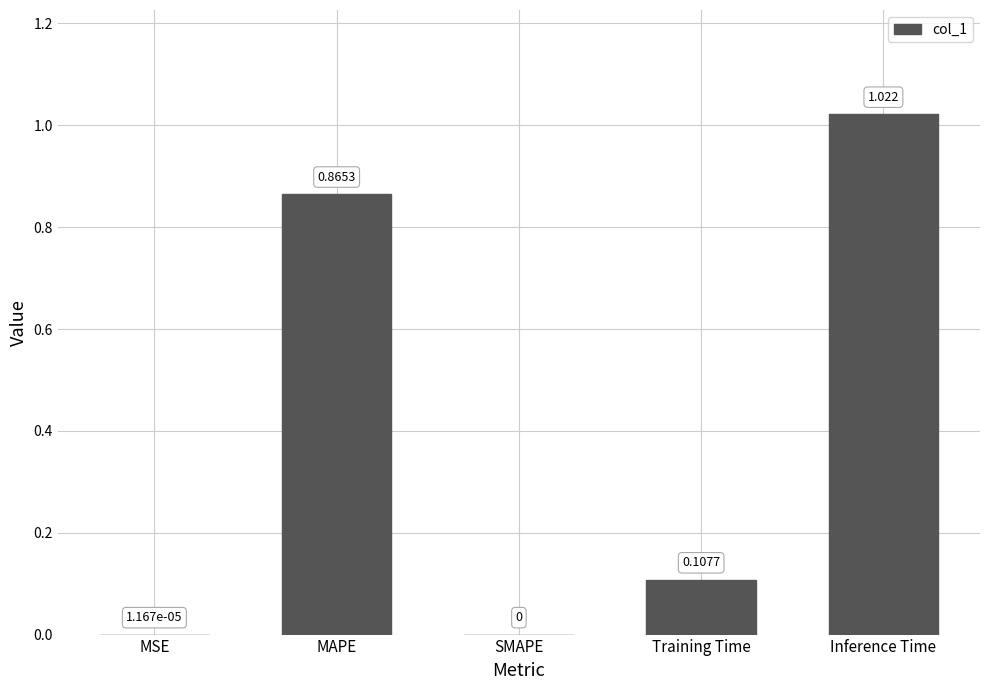

Between SMAPE and Inference Time, which is larger?

Inference Time